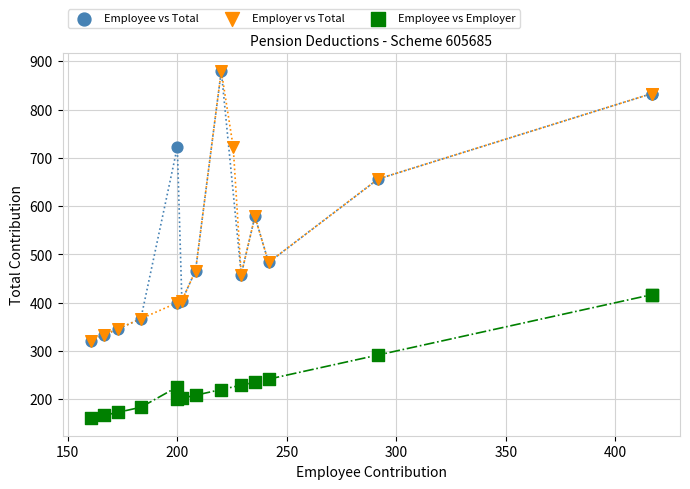

Which series reaches the minimum Y coordinate?

Employee vs Employer